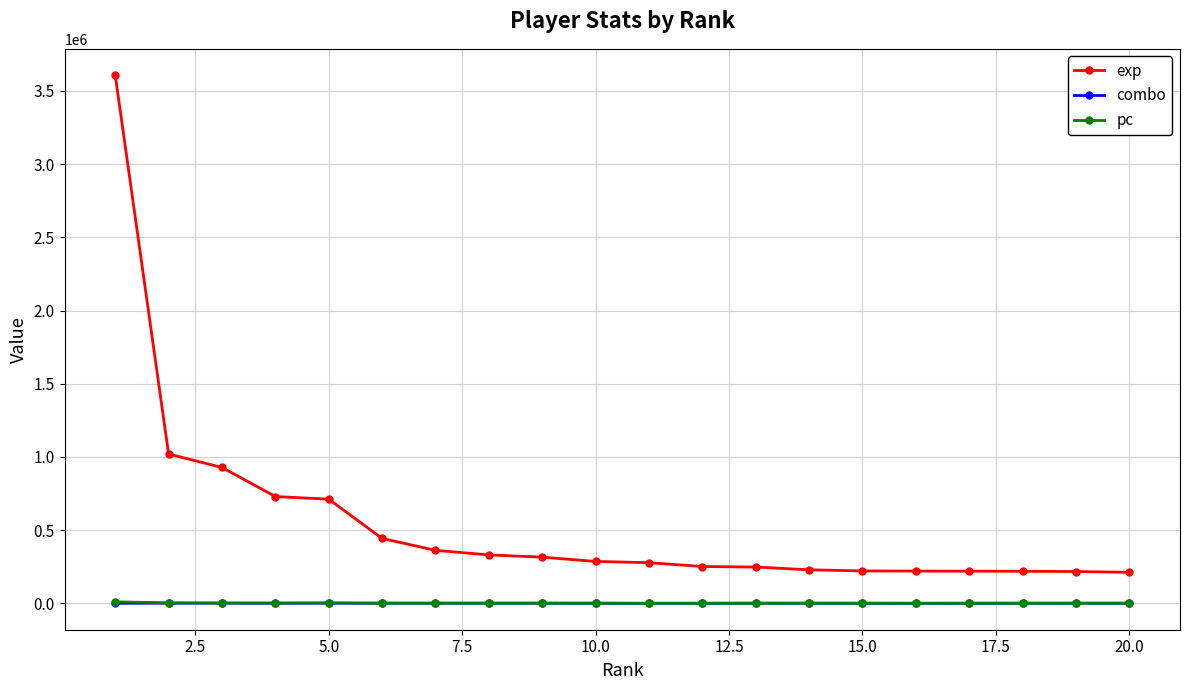

True or false: exp and pc cross at least once.

False